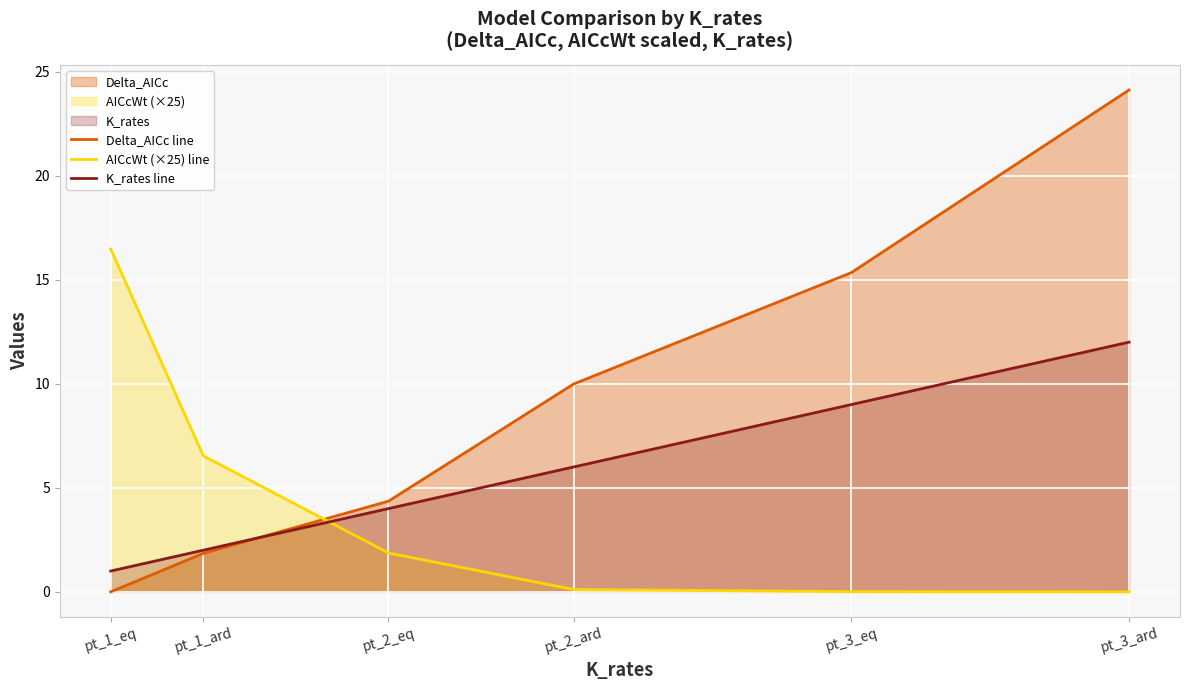

Between which two adjacent categories do Delta_AICc line and K_rates line first intersect?

pt_1_ard and pt_2_eq